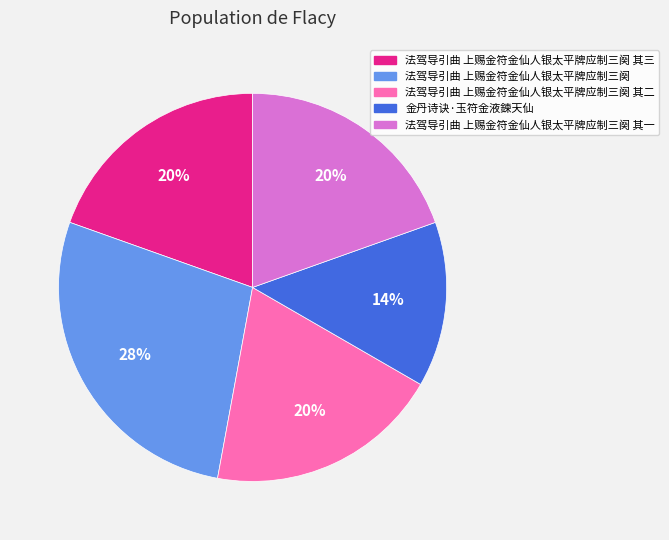

Is there a majority slice in this chart?

No